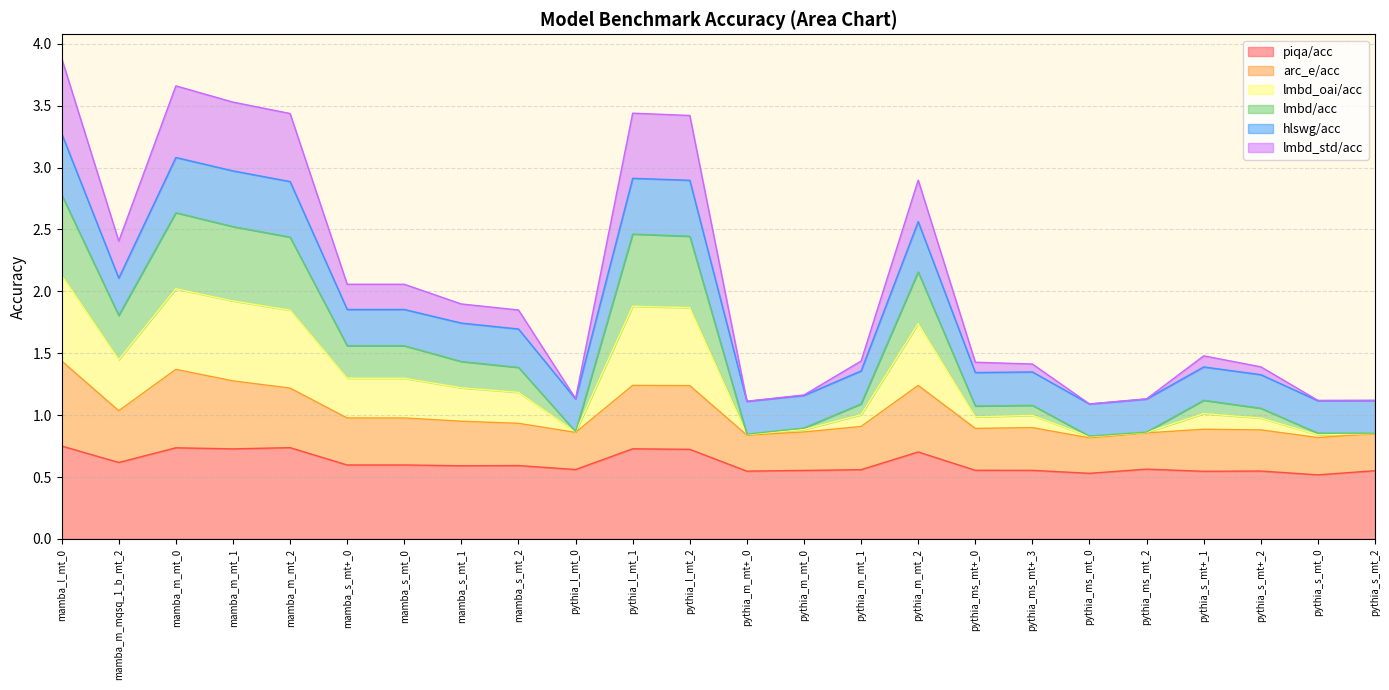

What is the minimum value for piqa/acc?

0.5